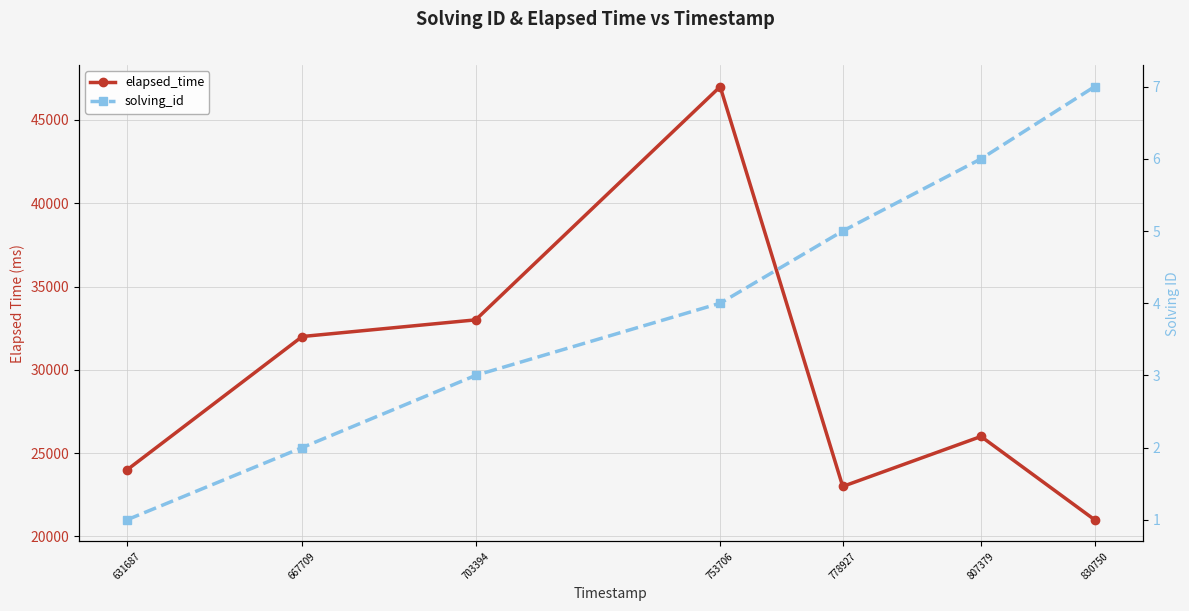

What is the value of the solving_id point at the 3rd from the left?

3